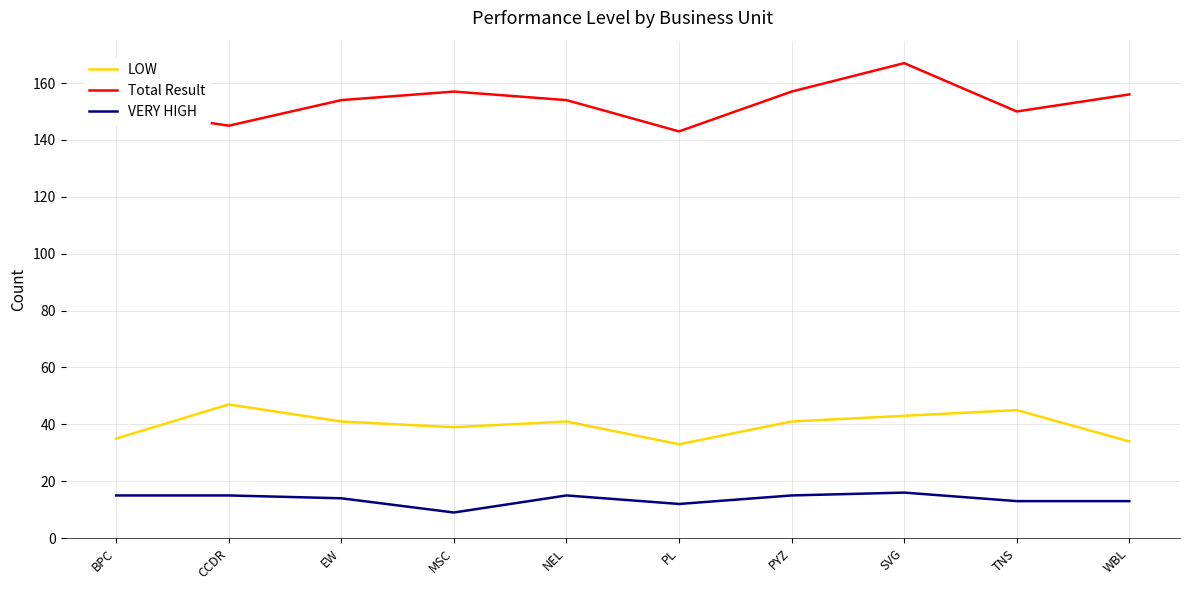

What is the sum of the VERY HIGH values at MSC and EW?

23